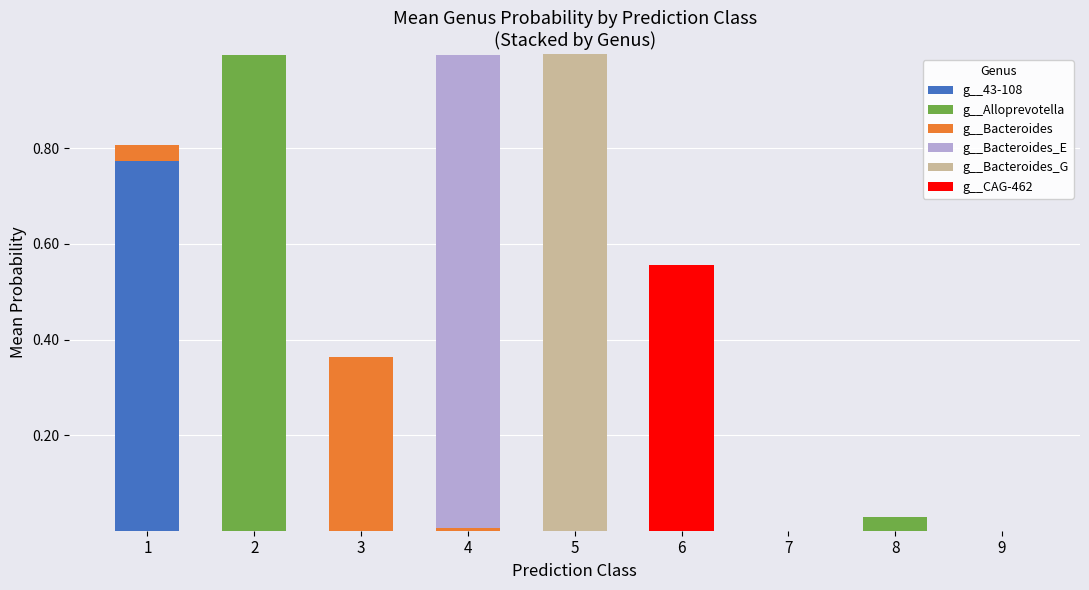

Are the bars horizontal?

No